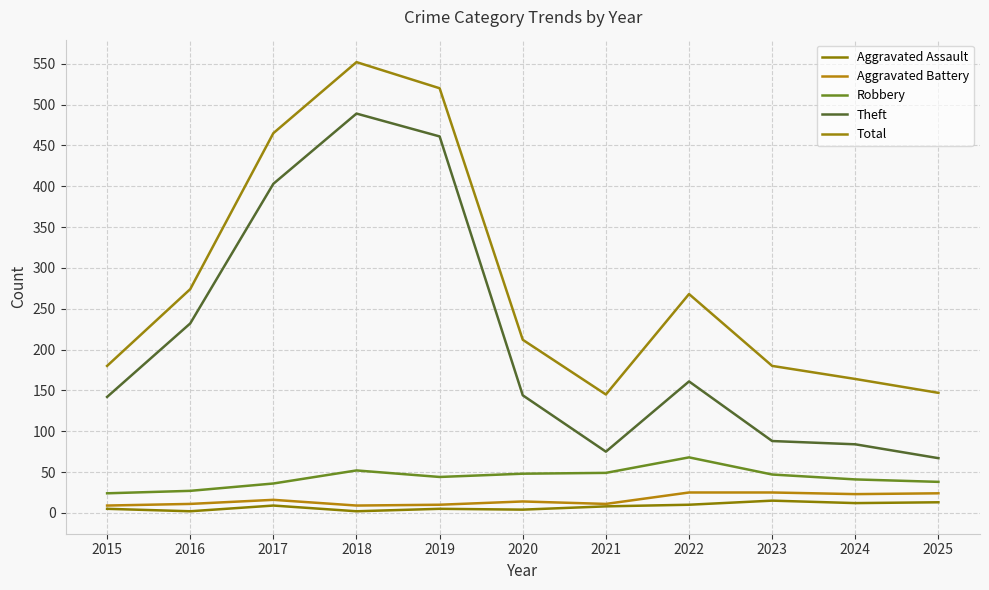

At how many categories does at least one series exceed 50?

11